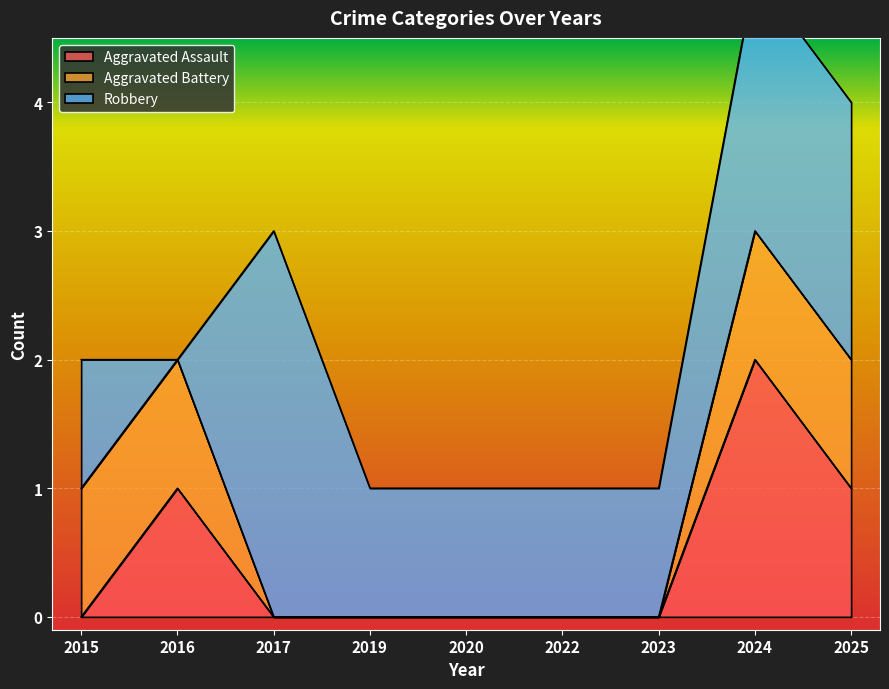

How many series are shown in this chart?

3